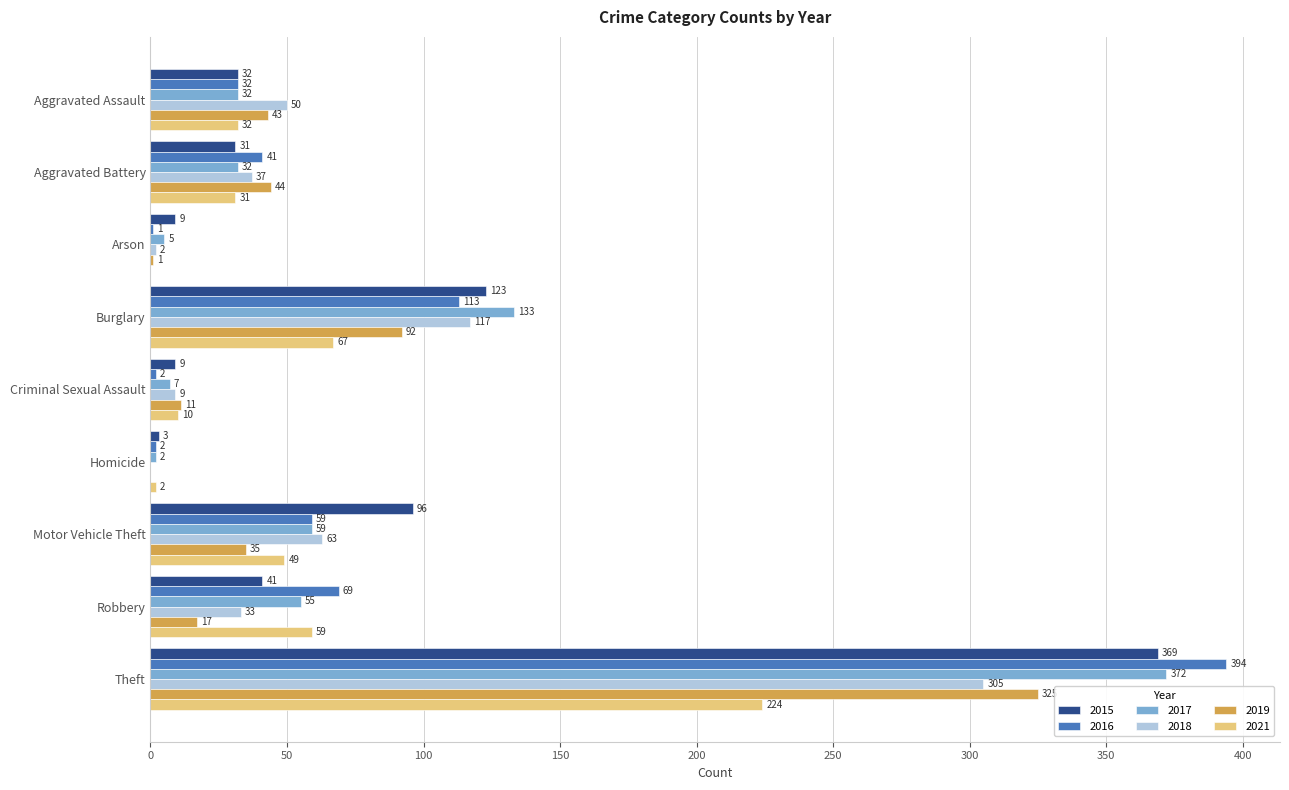

Count the number of categories in the chart.

9